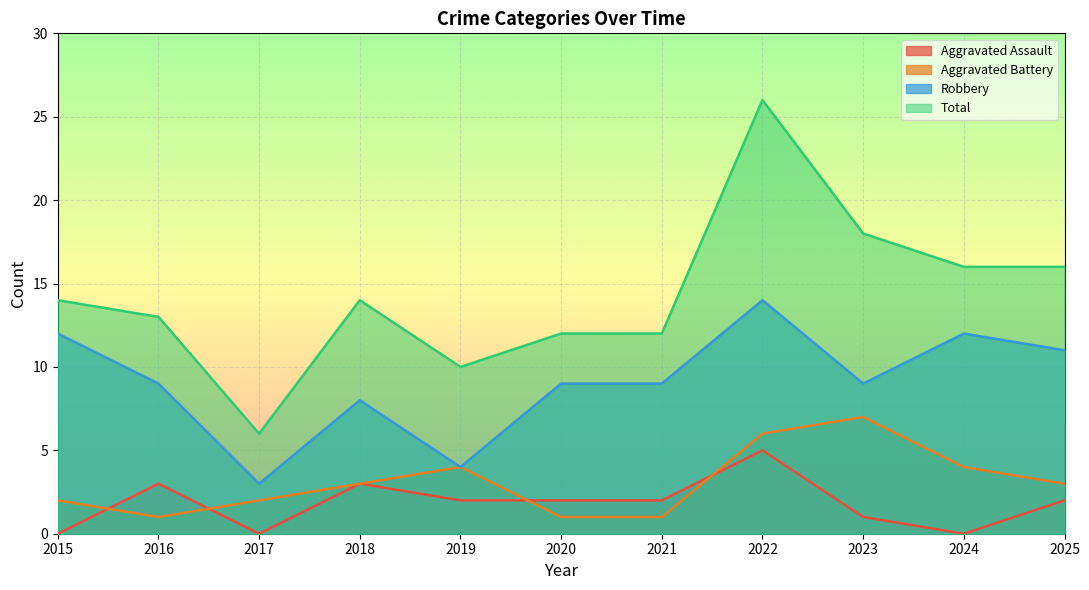

What is the difference between the highest and lowest values at 2021?

11